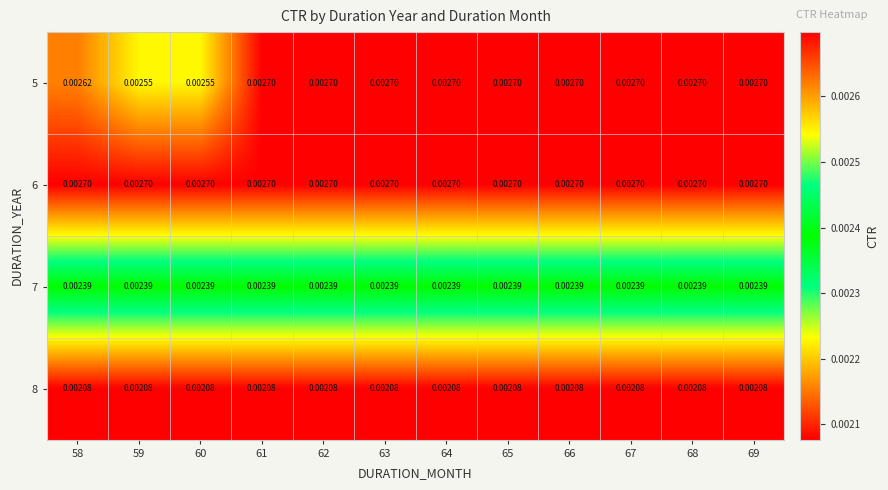

Which series has the largest range (max minus min)?

5